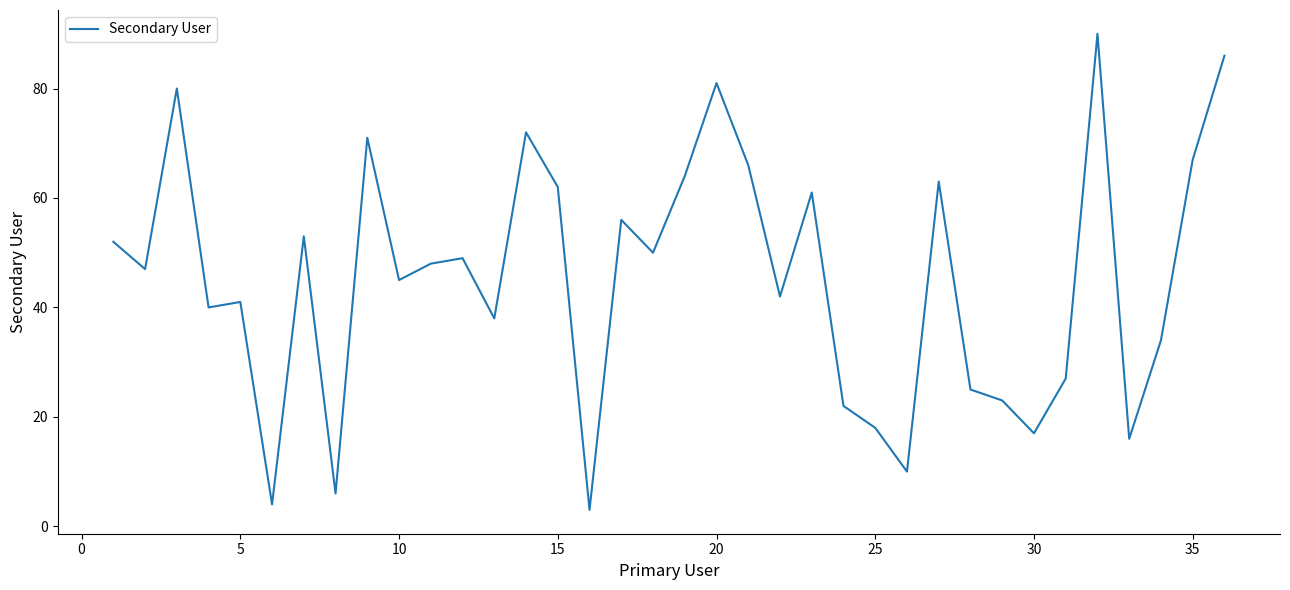

True or false: there are more than 2 points higher than both neighbors.

True